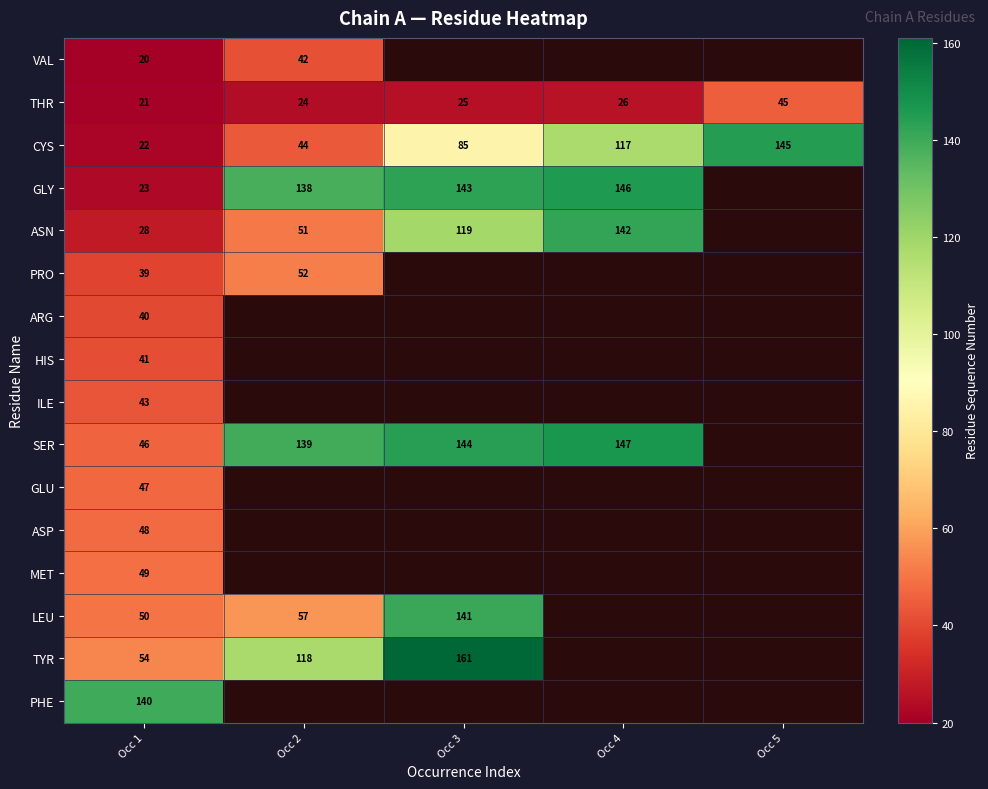

Which category has the lowest value across all series?

Occ 1